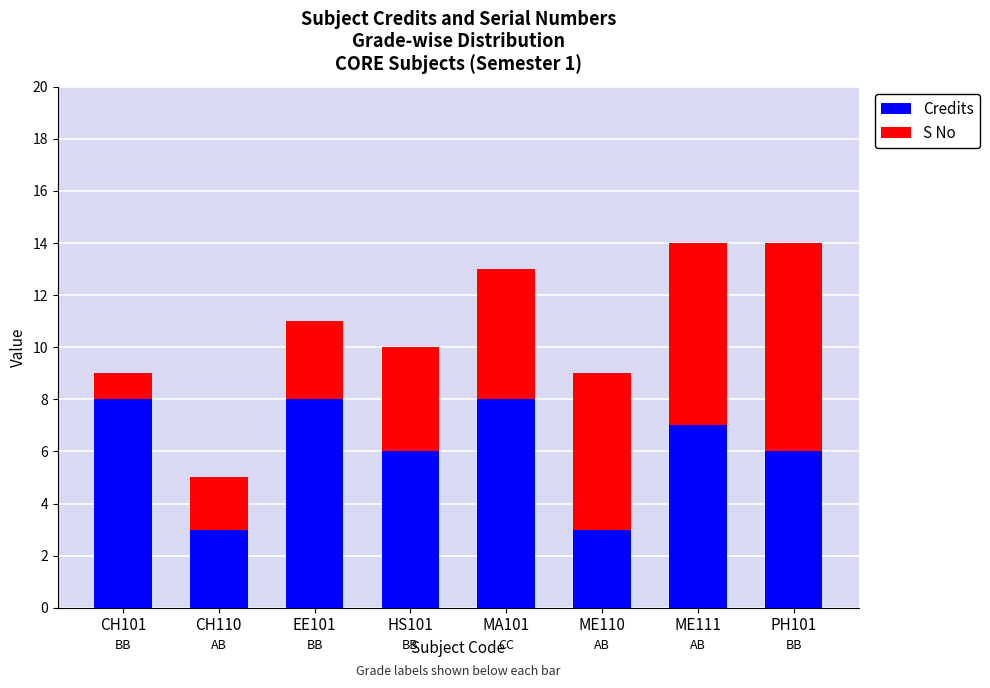

True or false: Credits has a value of 7 at ME111.

True